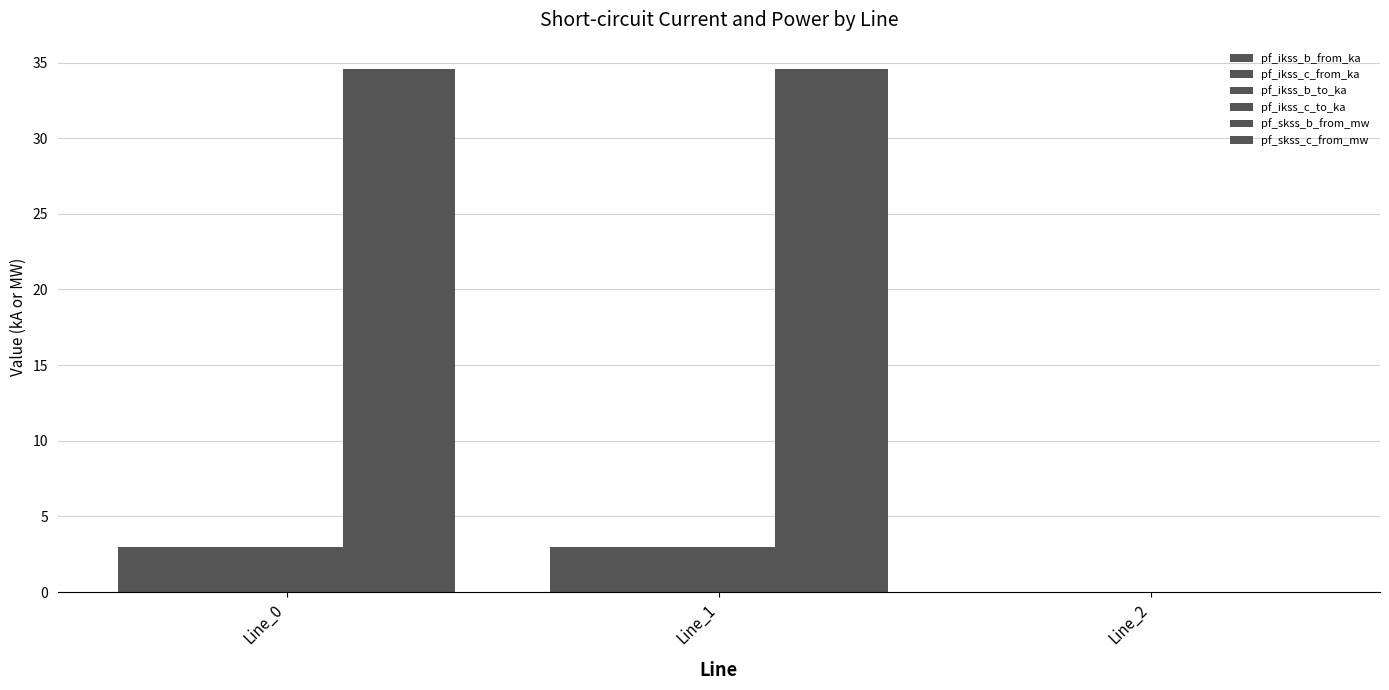

At Line_1, list the series in order from smallest to largest.

pf_ikss_c_from_ka, pf_ikss_b_from_ka, pf_ikss_c_to_ka, pf_ikss_b_to_ka, pf_skss_b_from_mw, pf_skss_c_from_mw